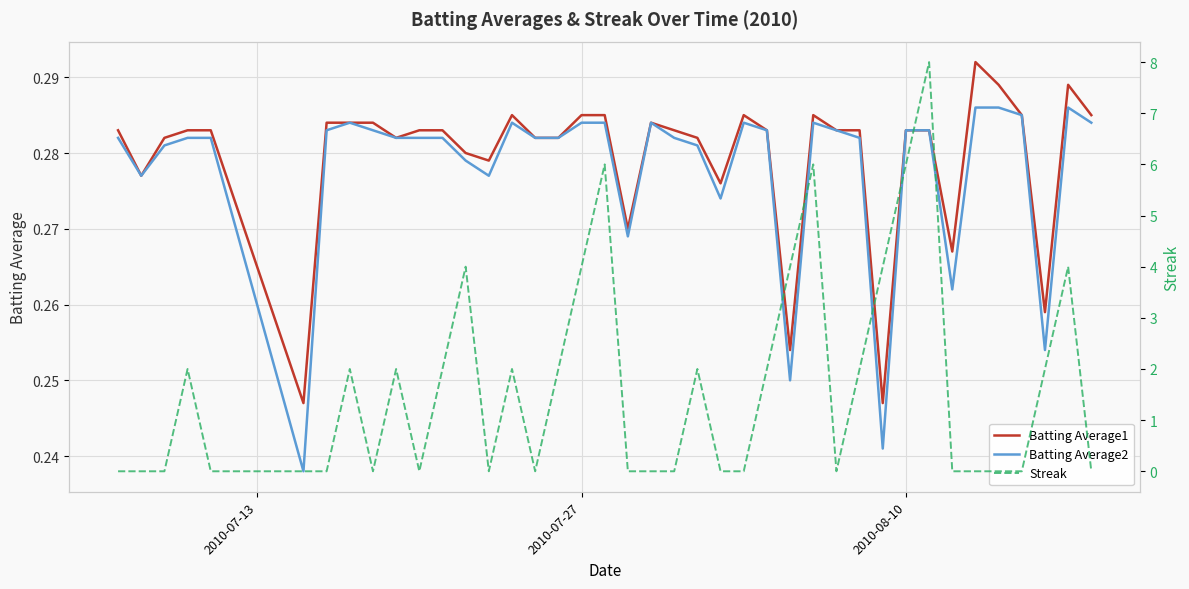

Which series has the largest total across all categories?

Streak